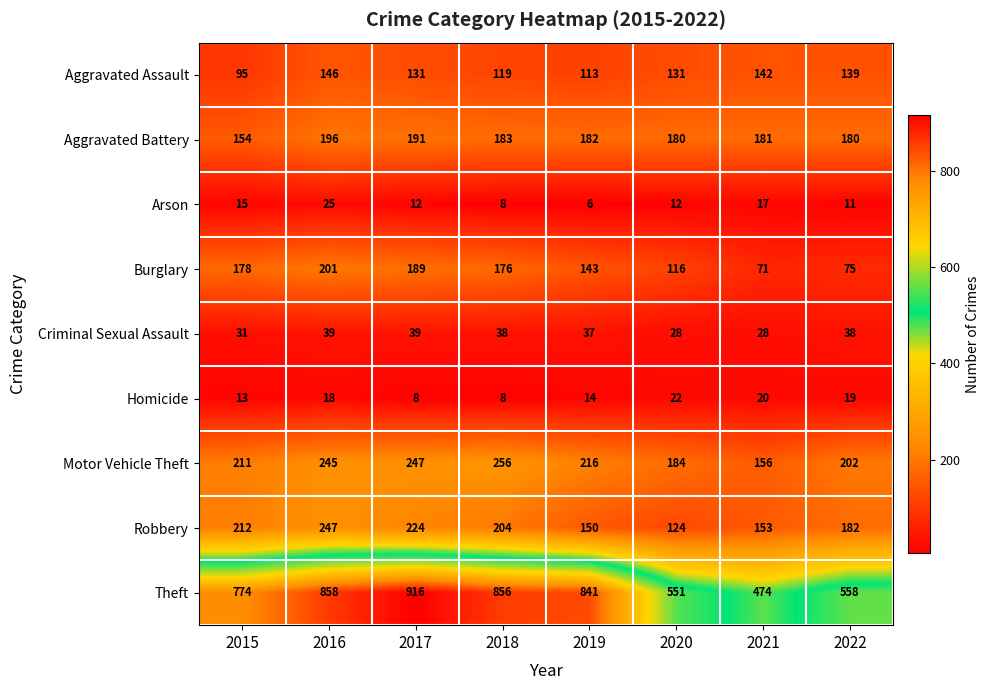

What is the maximum value shown in the chart?

916